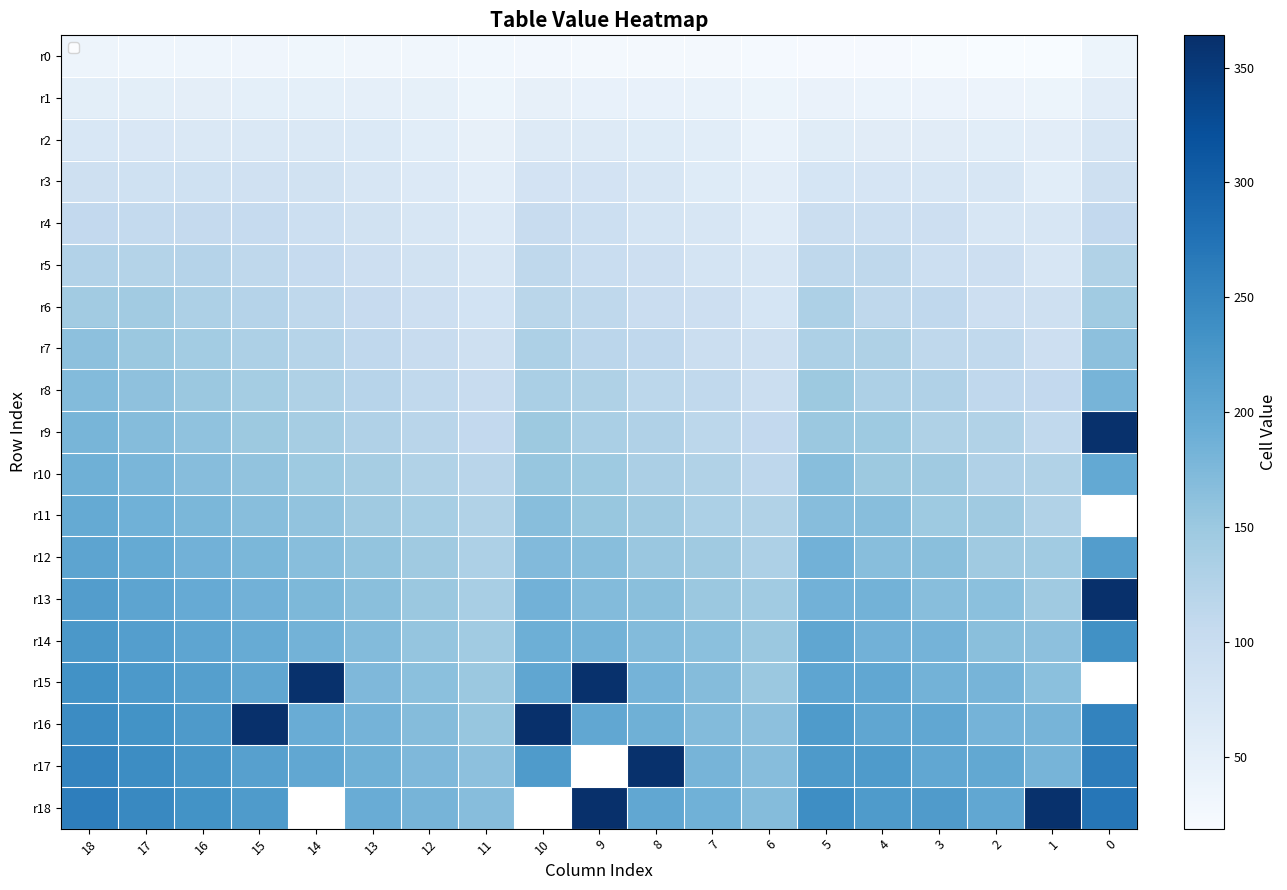

The value of r9 at 4 is 148.0. True or false?

True